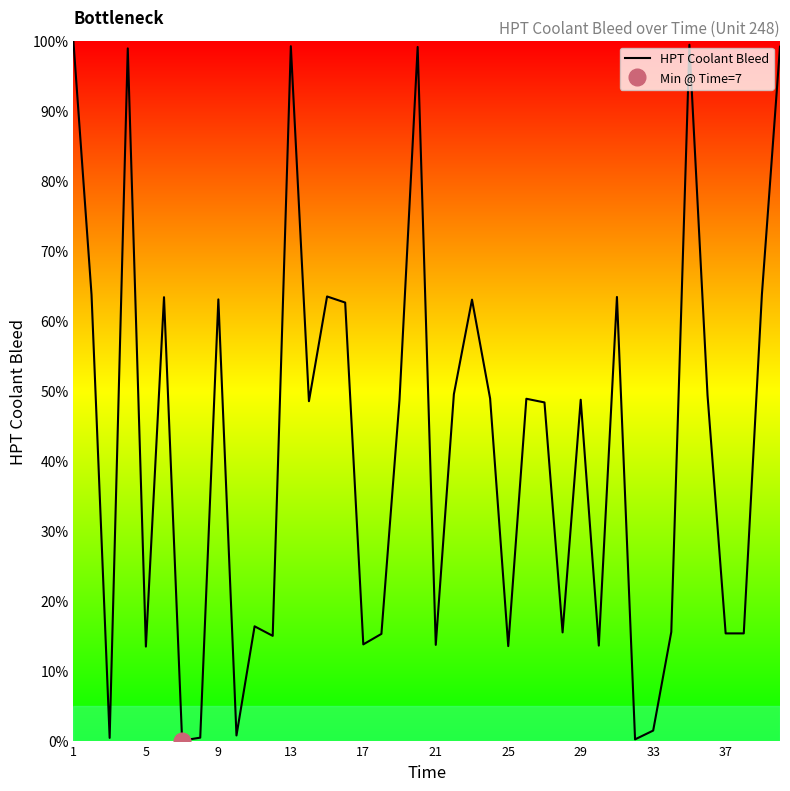

What is the highest value of the HPT Coolant Bleed series?

100.0